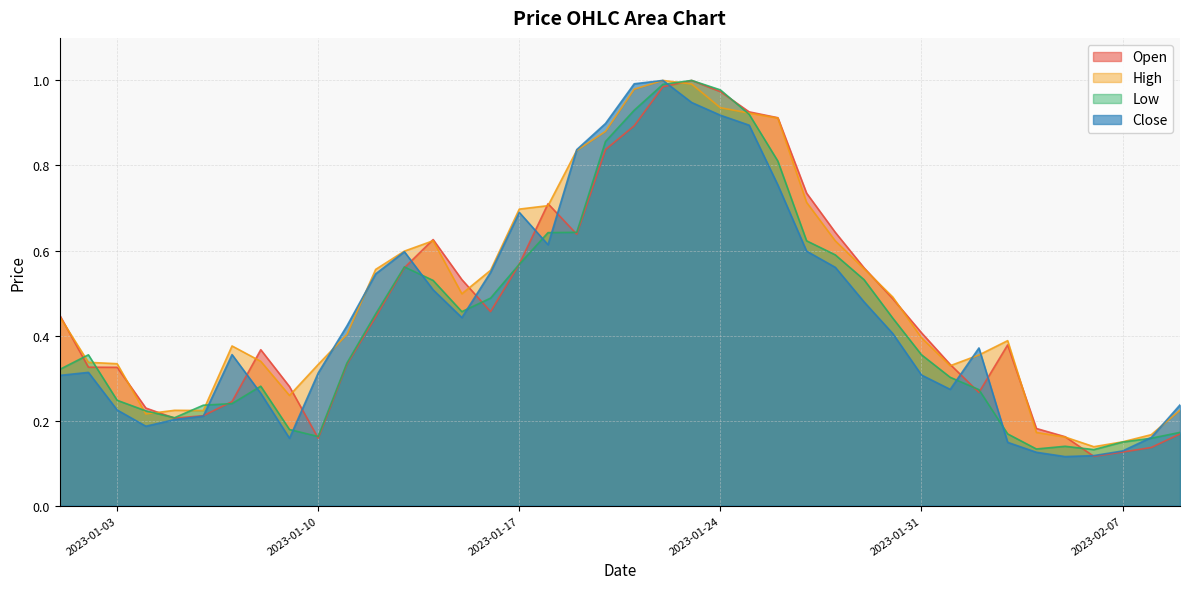

At which label is Open closest to 0?

2023-02-06